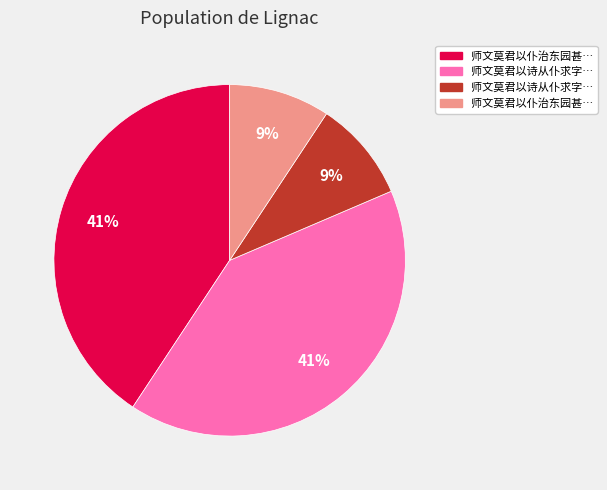

Is there a majority slice in this chart?

No